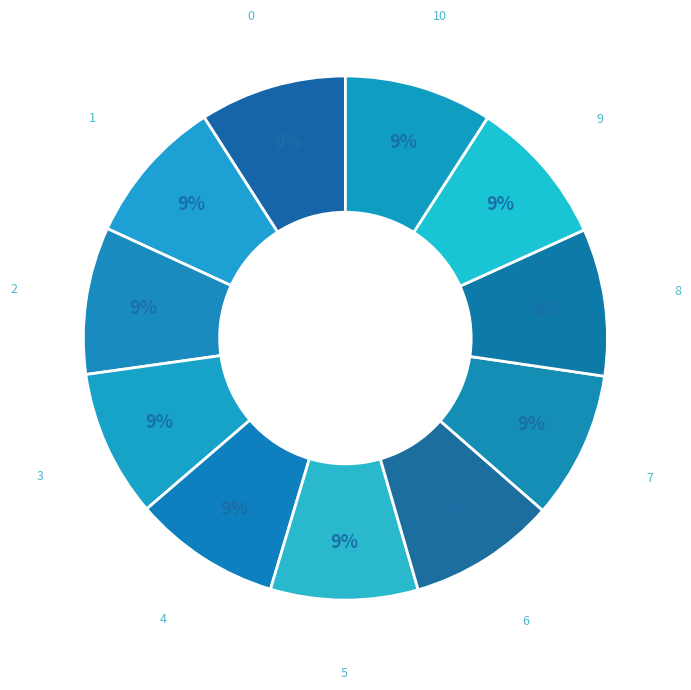

What percentage is the 0 slice, to the nearest percent?

9%